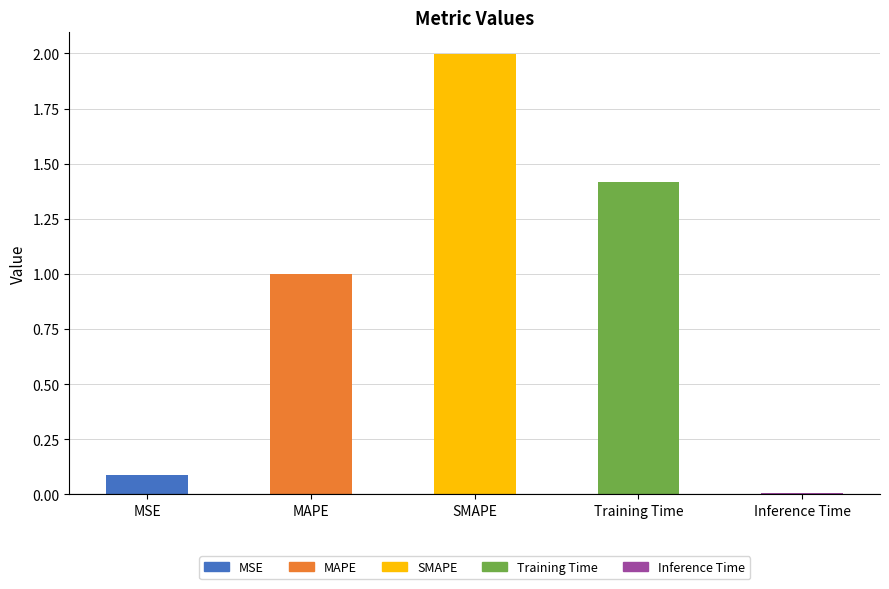

What is the label of the 1st bar from the right?

Inference Time